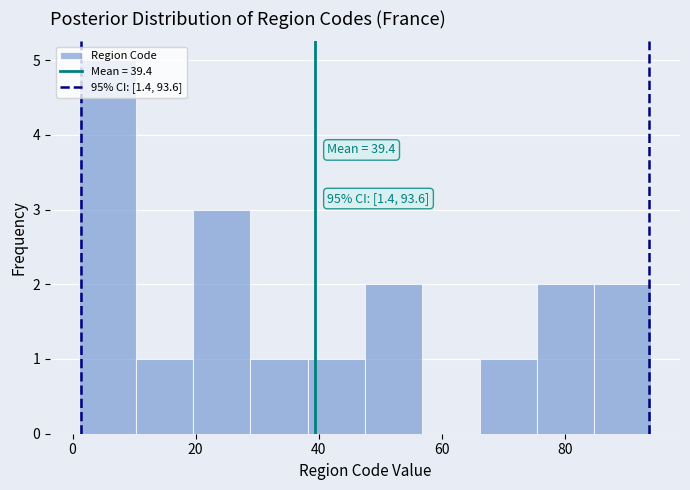

Over which range of the x-axis is the bar tallest?

2 to 10